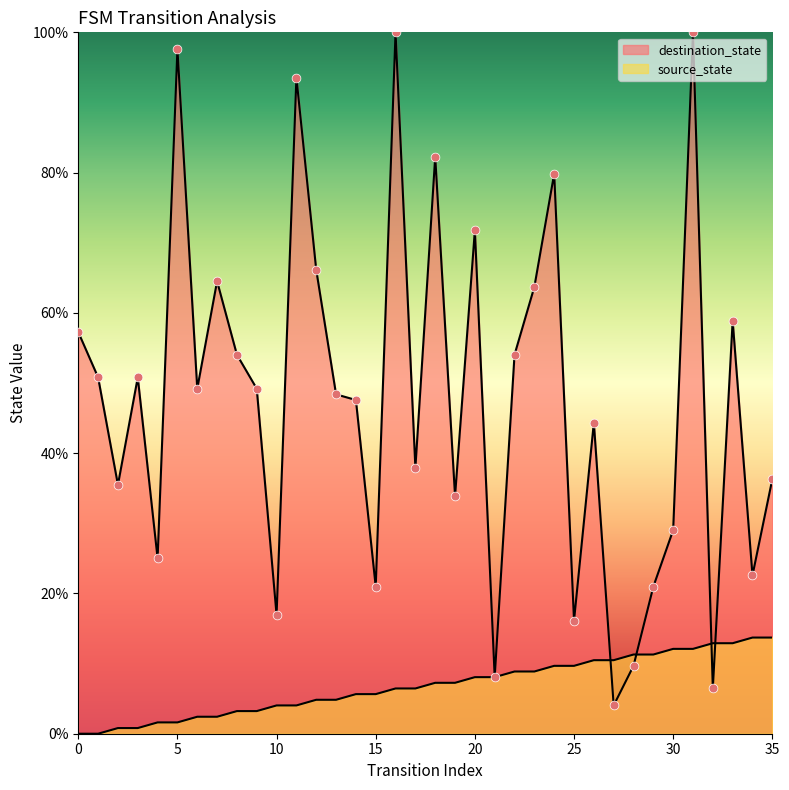

Which series has the widest spread of Y values?

destination_state